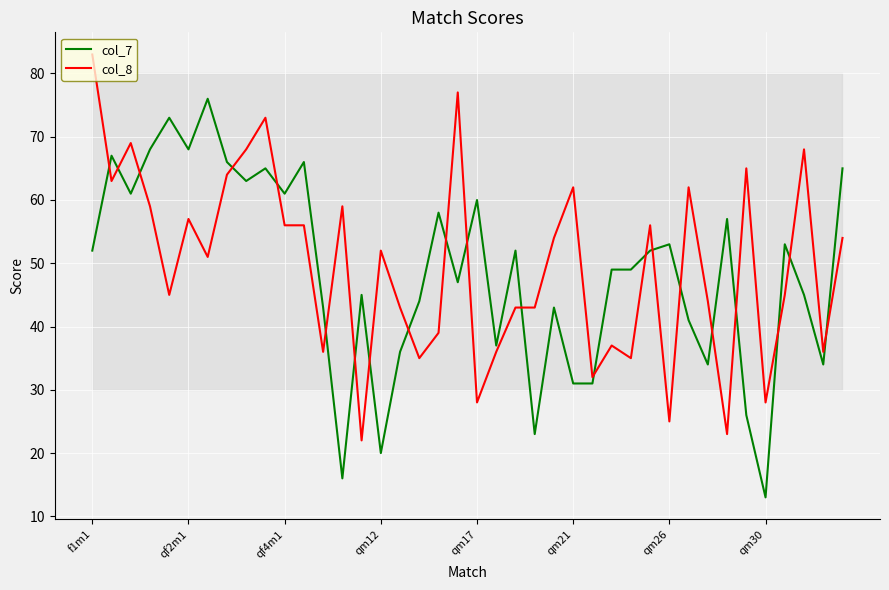

Reading left to right, extract all data points from this chart.

col_7: 52	67	61	68	73	68	76	66	63	65	61	66	43	16	45	20	36	44	58	47	60	37	52	23	43	31	31	49	49	52	53	41	34	57	26	13	53	45	34	65
col_8: 83	63	69	59	45	57	51	64	68	73	56	56	36	59	22	52	43	35	39	77	28	36	43	43	54	62	32	37	35	56	25	62	44	23	65	28	45	68	36	54